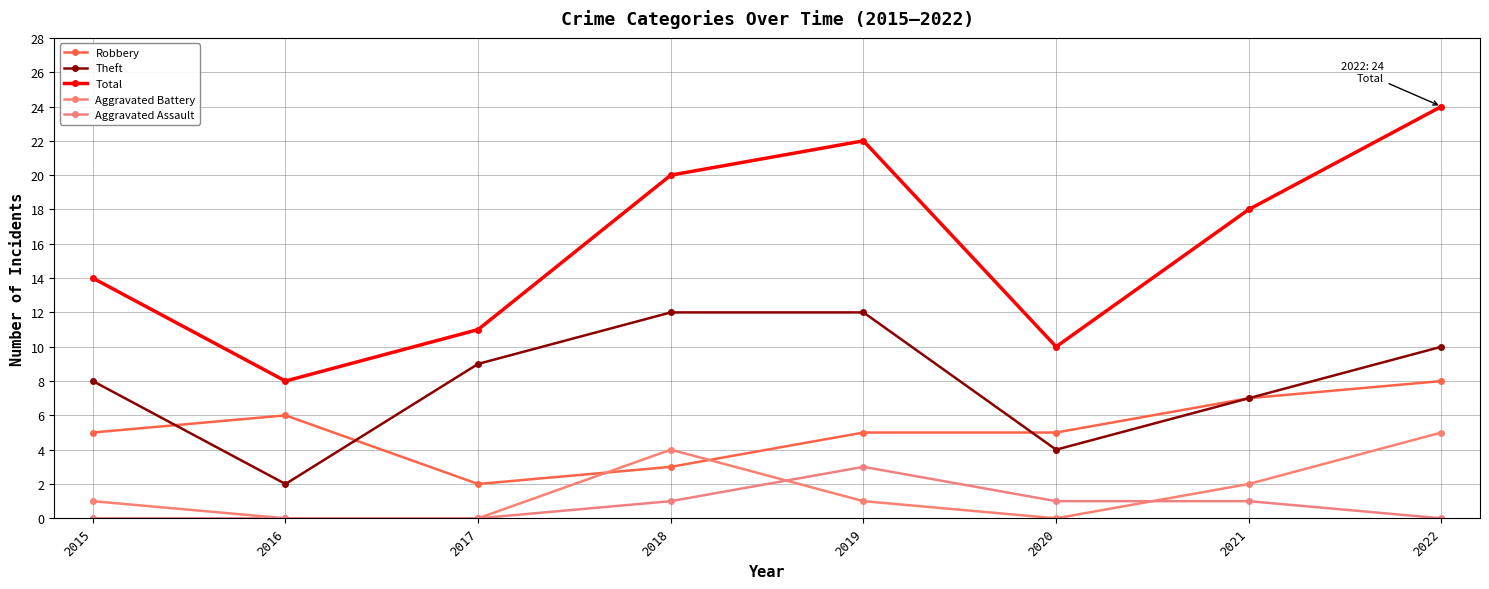

What is the sum of the Theft values at 2021 and 2020?

11